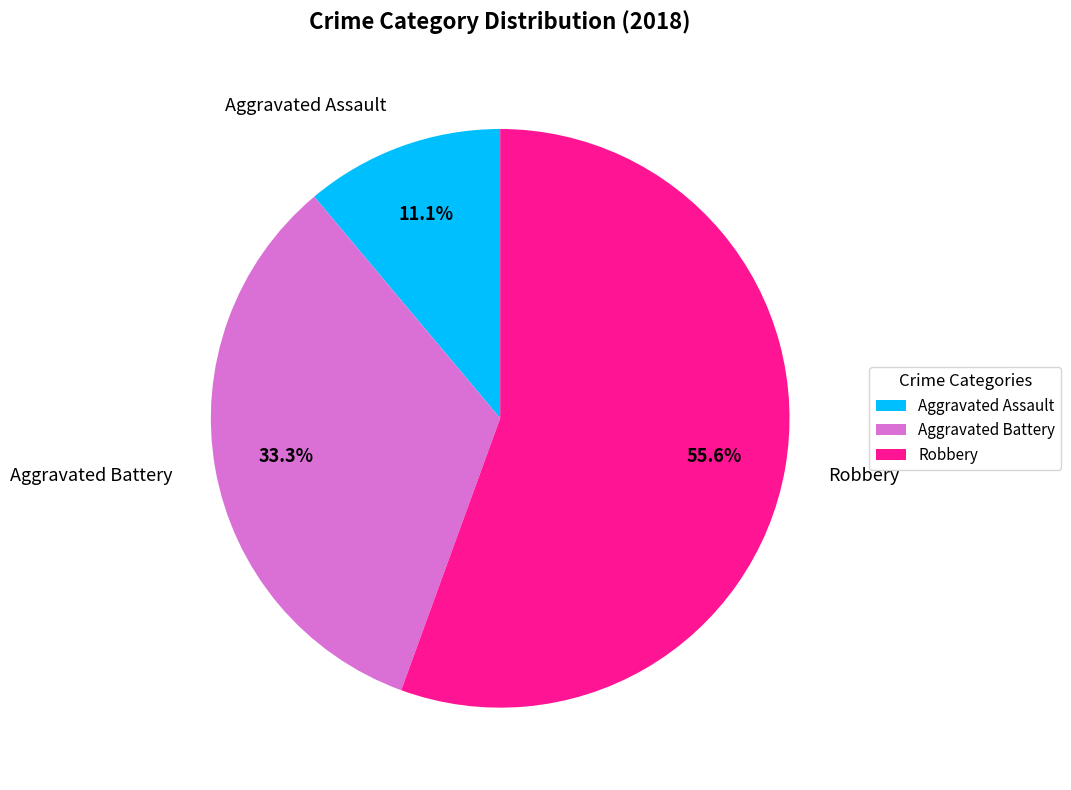

What percentage is NOT represented by Aggravated Assault?

88.9%